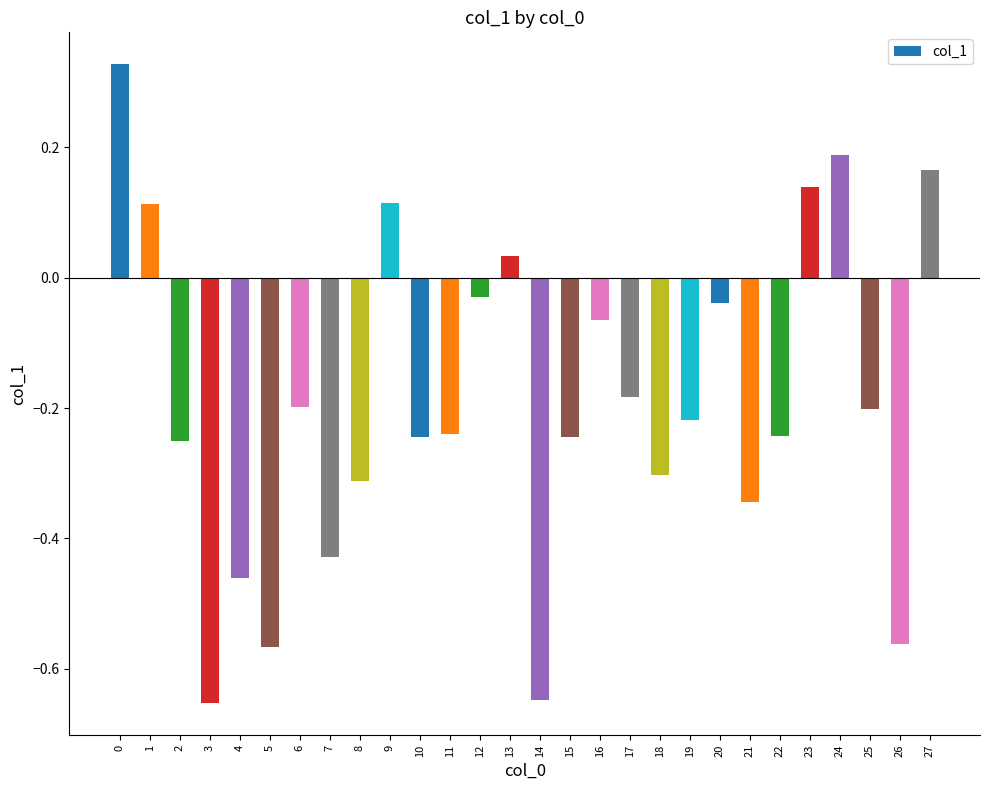

Between 6 and 7, which is larger?

6